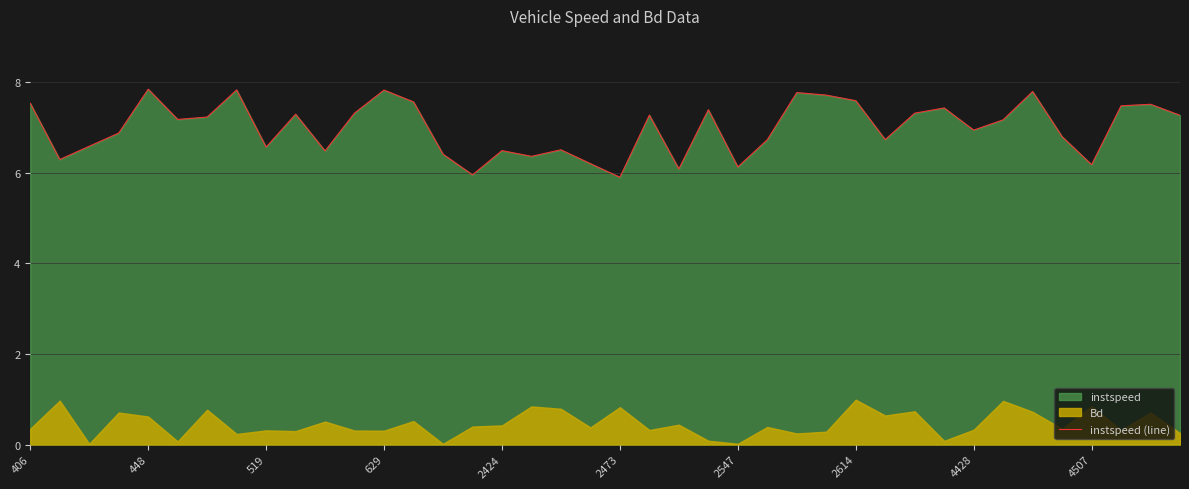

The value of instspeed (line) at 4428 is 1.7. True or false?

False